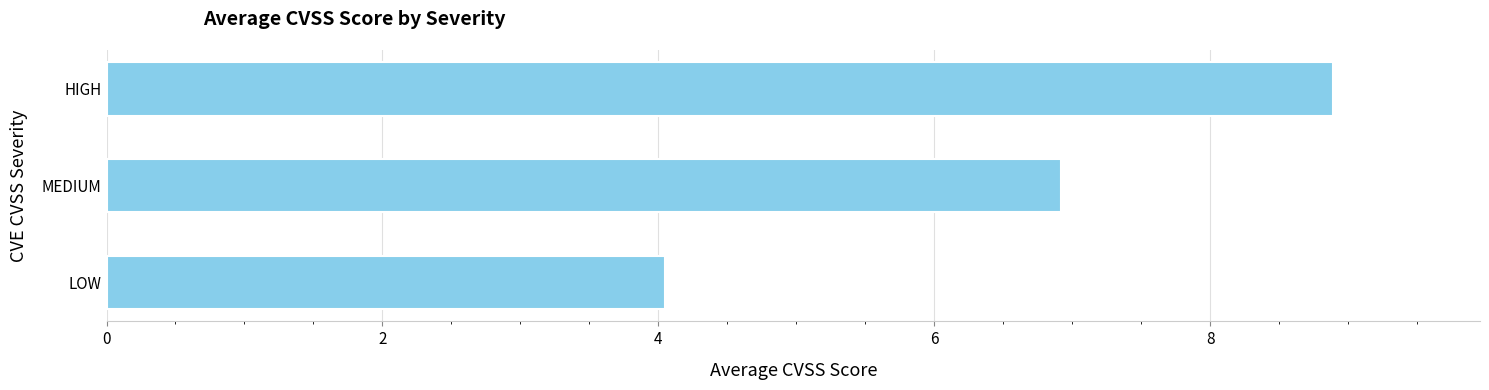

Which category has the highest value across all series?

HIGH